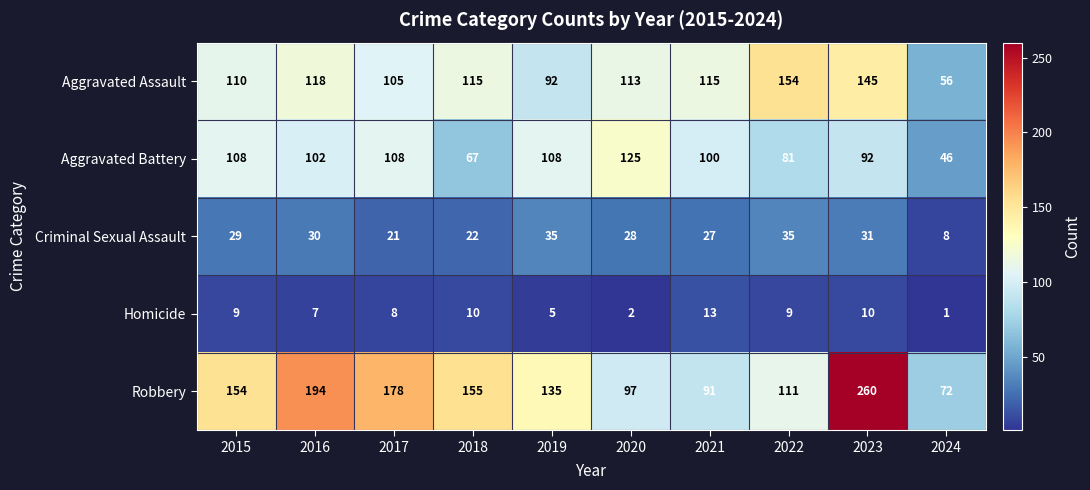

Rank the series by their maximum value, from highest to lowest.

Robbery, Aggravated Assault, Aggravated Battery, Criminal Sexual Assault, Homicide